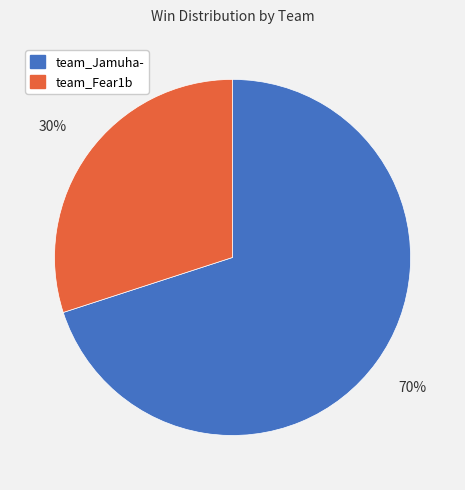

What is the largest slice in the pie chart?

team_Jamuha-